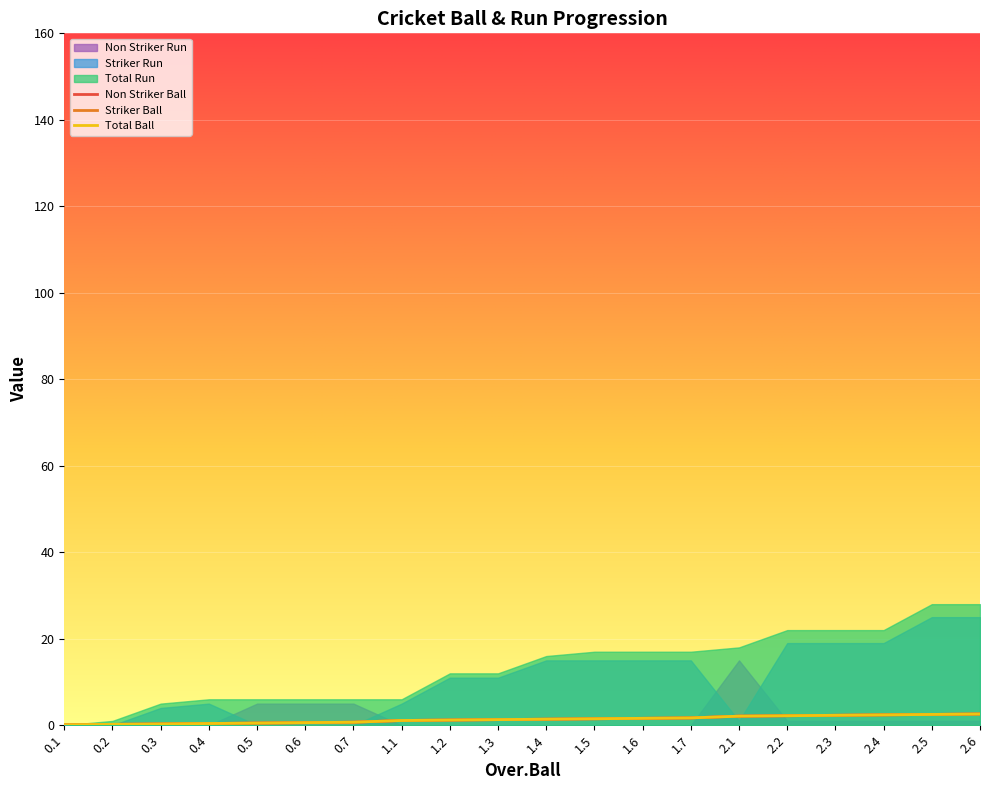

How many values in the Non Striker Ball series are below 1?

7